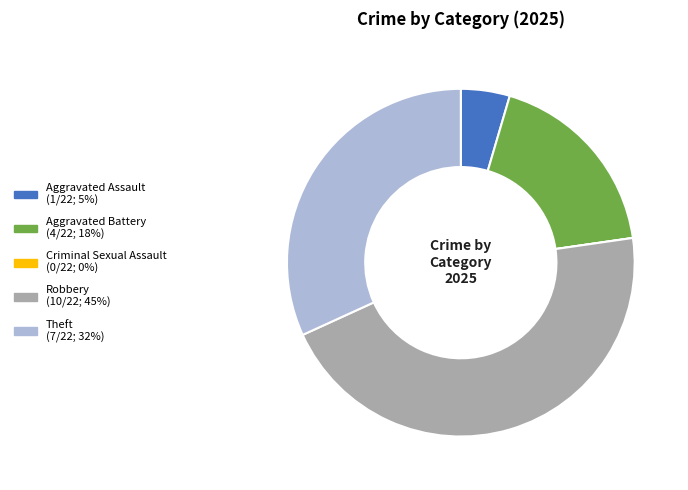

Is it true that Theft is 43% of the pie?

False